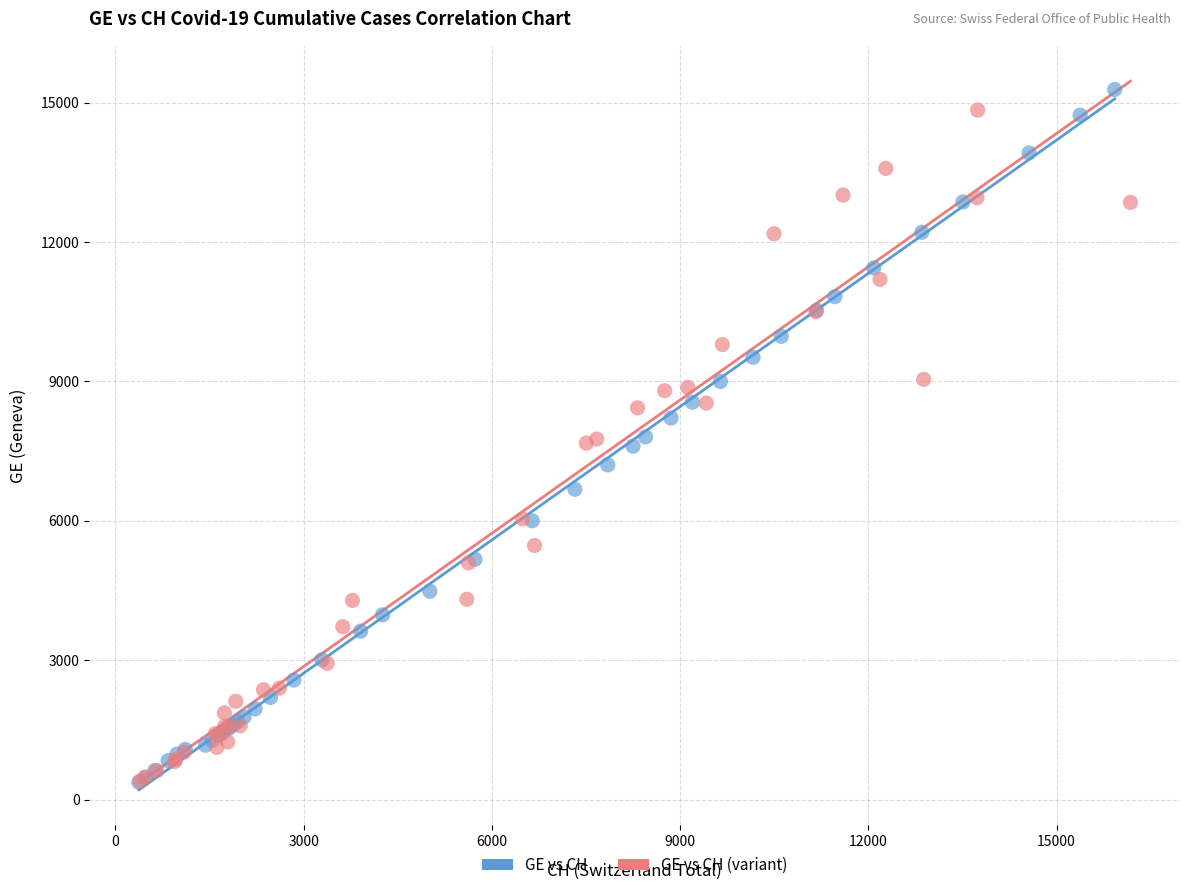

Which series has the widest spread of Y values?

GE vs CH